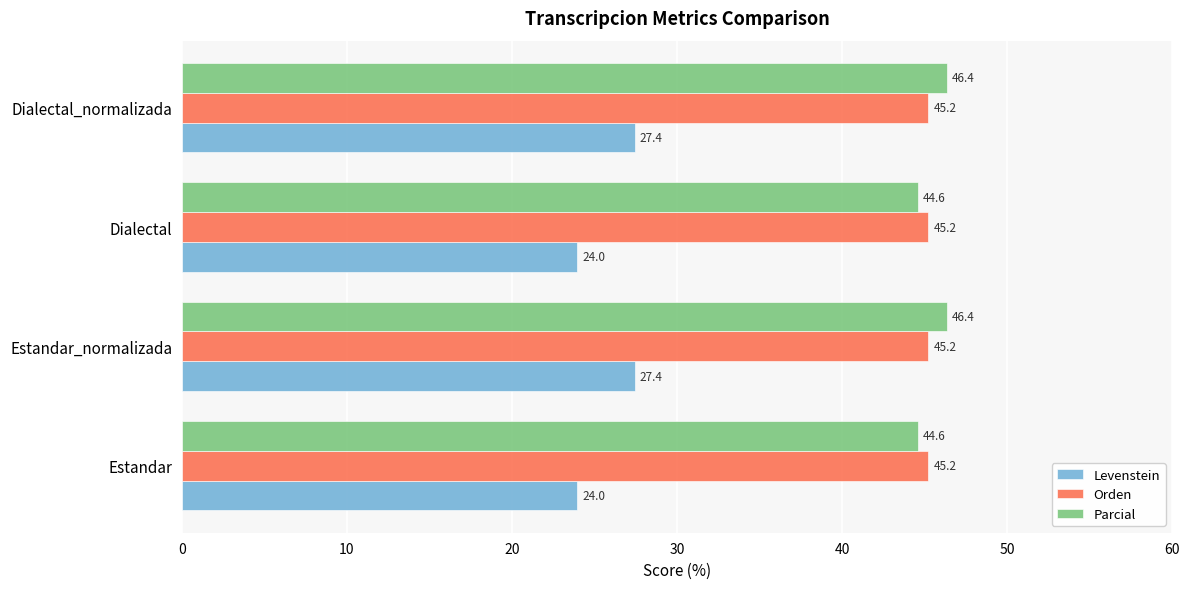

Read the Parcial value at Dialectal.

44.6